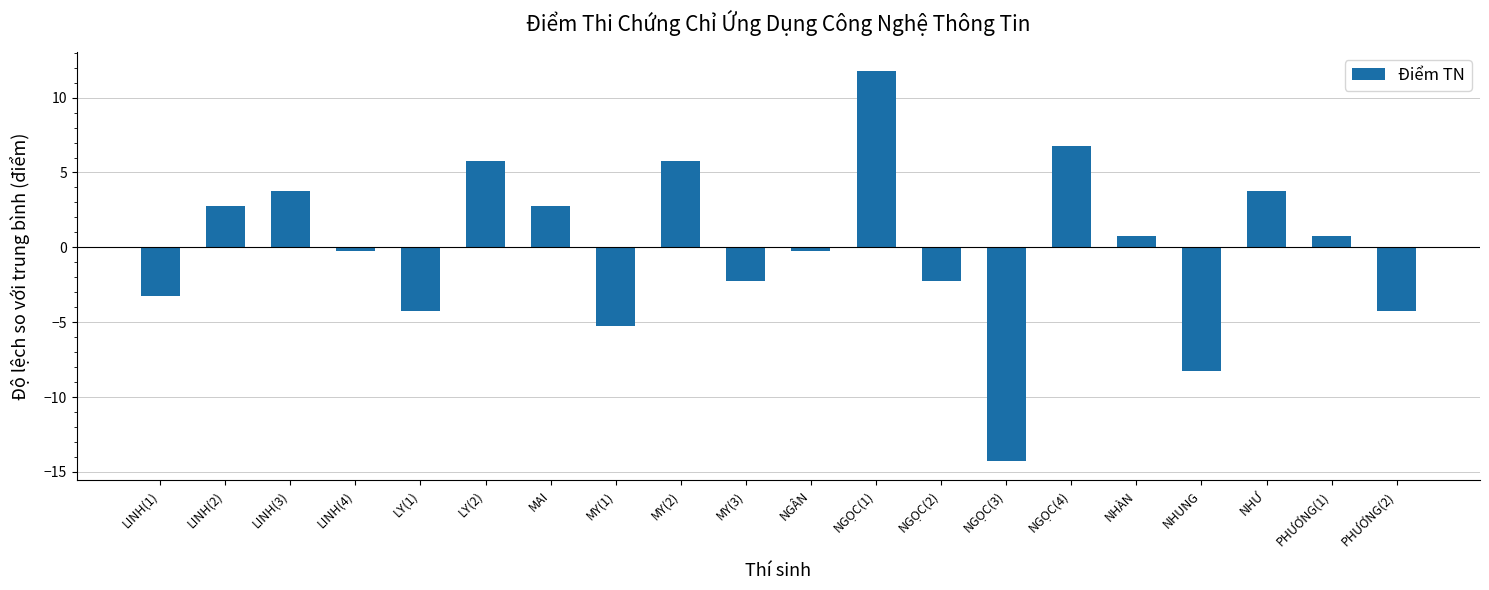

Reading left to right, transcribe all the data shown in this chart.

LINH(1)=-3.2	LINH(2)=2.8	LINH(3)=3.8	LINH(4)=-0.2	LY(1)=-4.2	LY(2)=5.8	MAI=2.8	MY(1)=-5.2	MY(2)=5.8	MY(3)=-2.2	NGÂN=-0.2	NGỌC(1)=11.8	NGỌC(2)=-2.2	NGỌC(3)=-14.2	NGỌC(4)=6.8	NHÀN=0.8	NHUNG=-8.2	NHƯ=3.8	PHƯƠNG(1)=0.8	PHƯƠNG(2)=-4.2